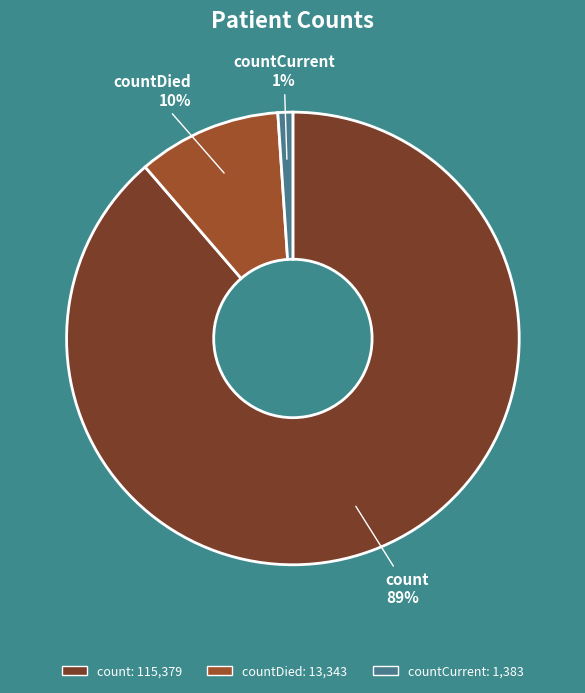

Count the number of slices in the pie.

3